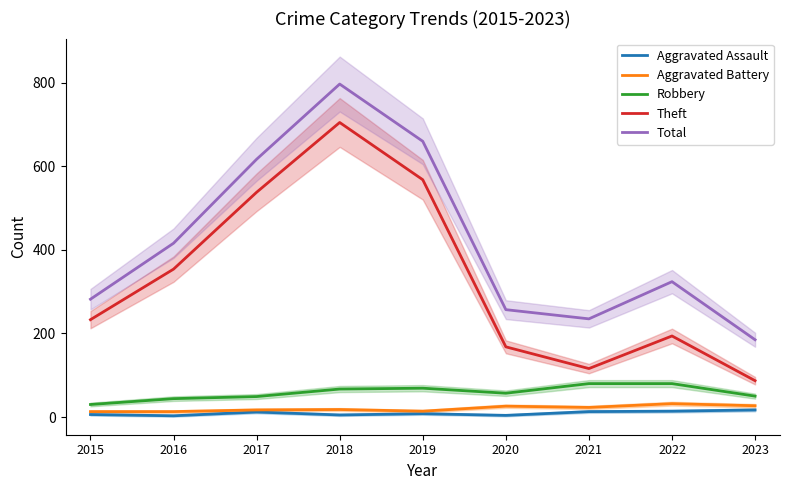

Reading left to right, list all the values displayed in this chart.

Aggravated Assault: 2015=6	2016=3	2017=12	2018=5	2019=8	2020=4	2021=13	2022=14	2023=17
Aggravated Battery: 2015=13	2016=13	2017=17	2018=18	2019=14	2020=26	2021=23	2022=32	2023=27
Robbery: 2015=30	2016=44	2017=49	2018=67	2019=69	2020=57	2021=80	2022=80	2023=50
Theft: 2015=233	2016=354	2017=538	2018=705	2019=568	2020=168	2021=116	2022=194	2023=87
Total: 2015=282	2016=416	2017=617	2018=797	2019=660	2020=257	2021=235	2022=324	2023=185